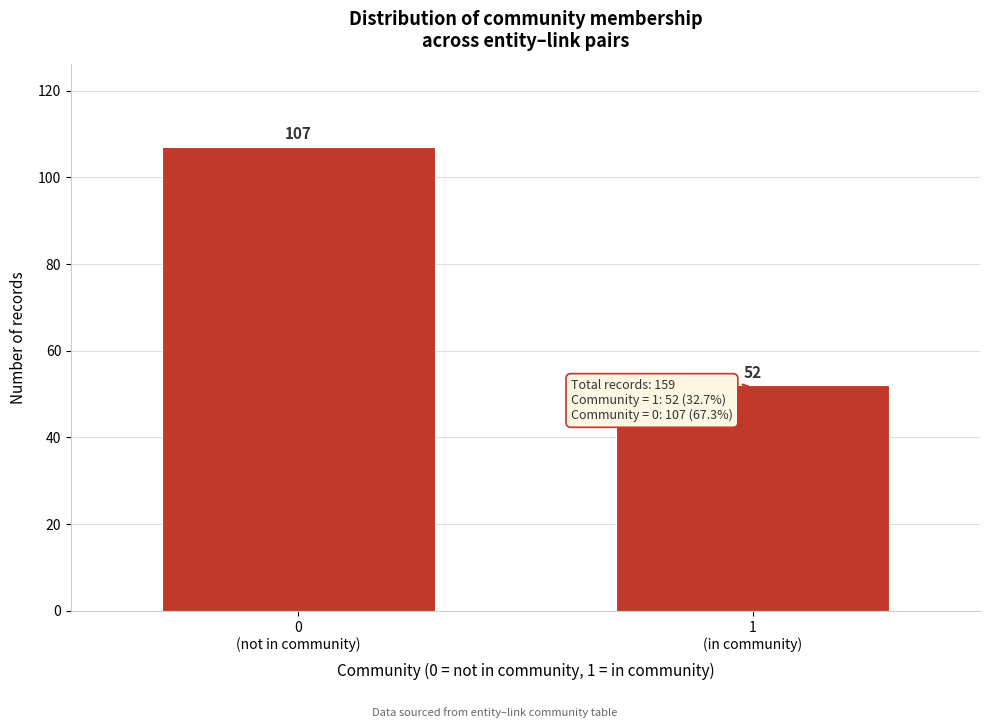

Reading left to right, list all the values displayed in this chart.

107	52